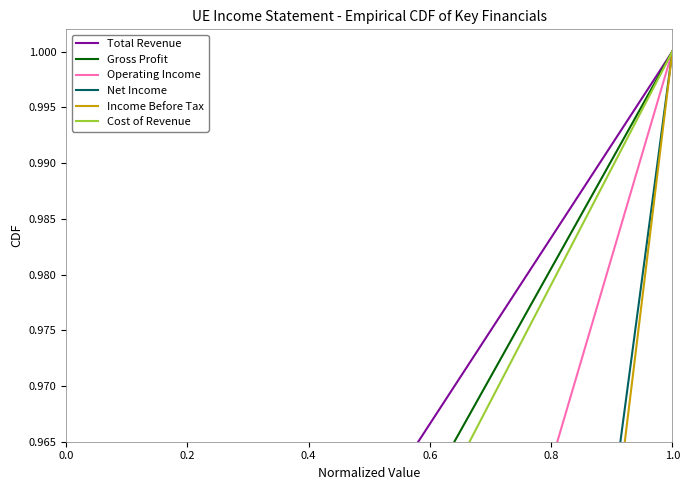

What is the value of the Total Revenue point at the 4th from the left?

0.2